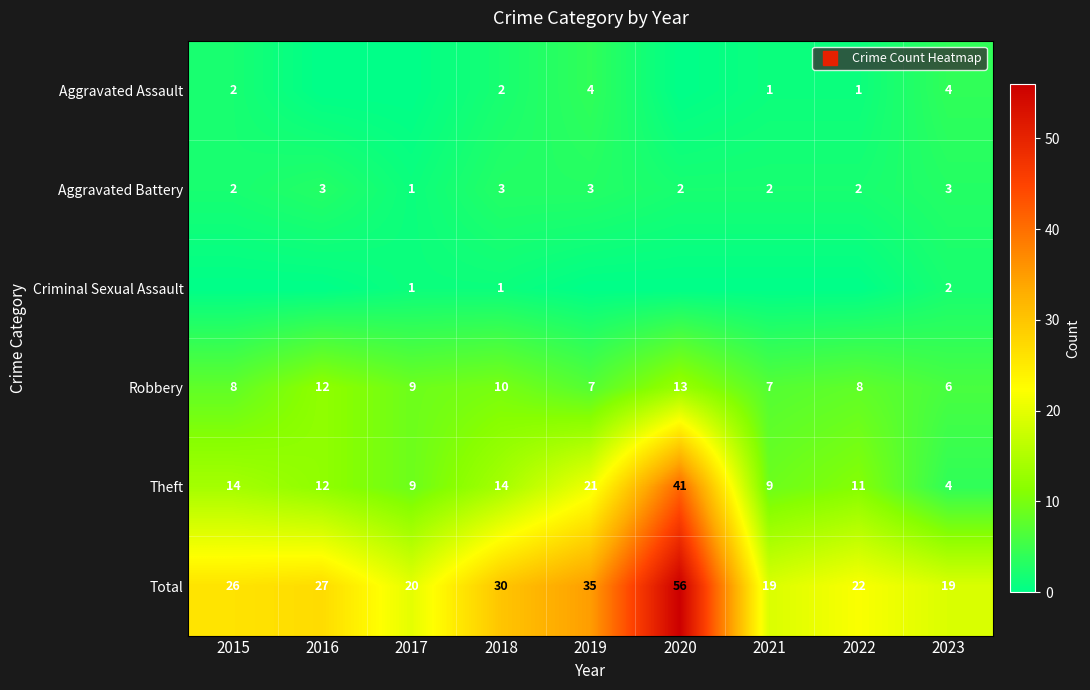

Is the value of Total at 2023 greater than the value of Aggravated Assault at 2018?

Yes